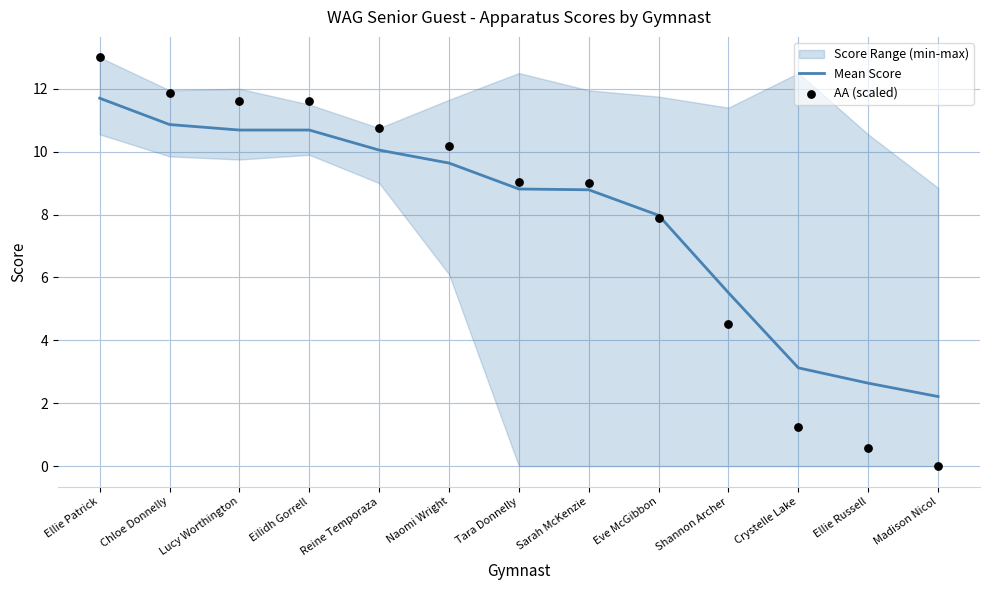

Where is Mean Score nearest to the value 6?

Shannon Archer